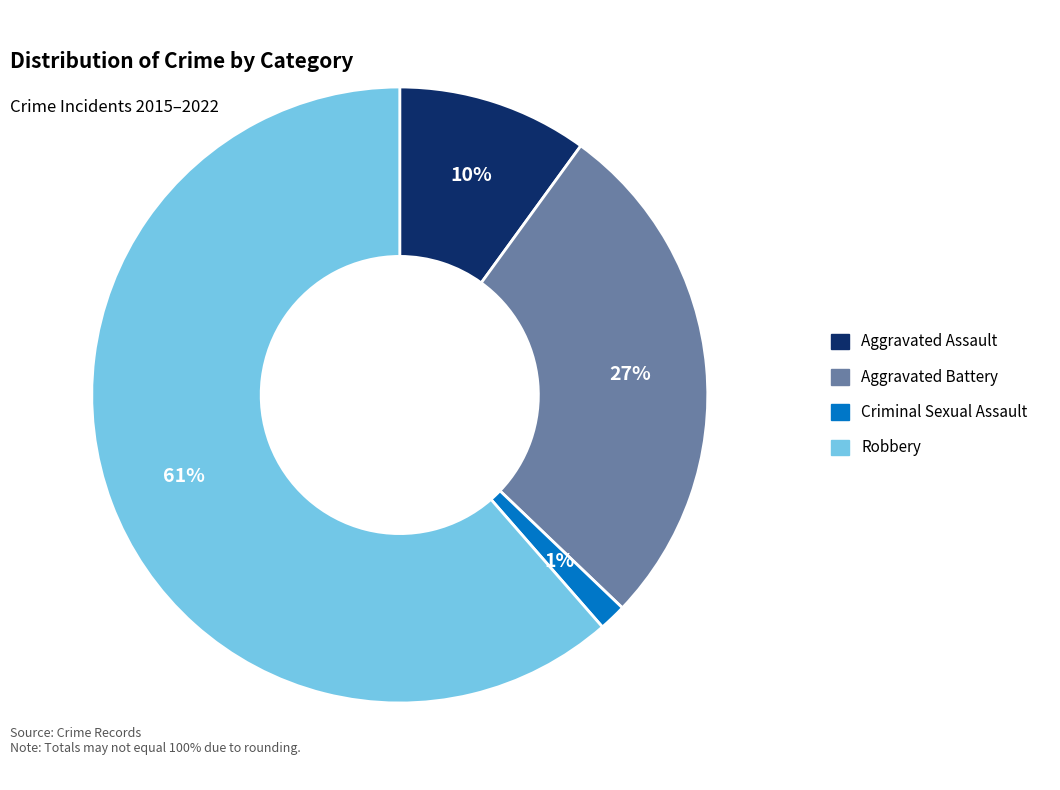

To the nearest percent, what is the average slice percentage?

25%